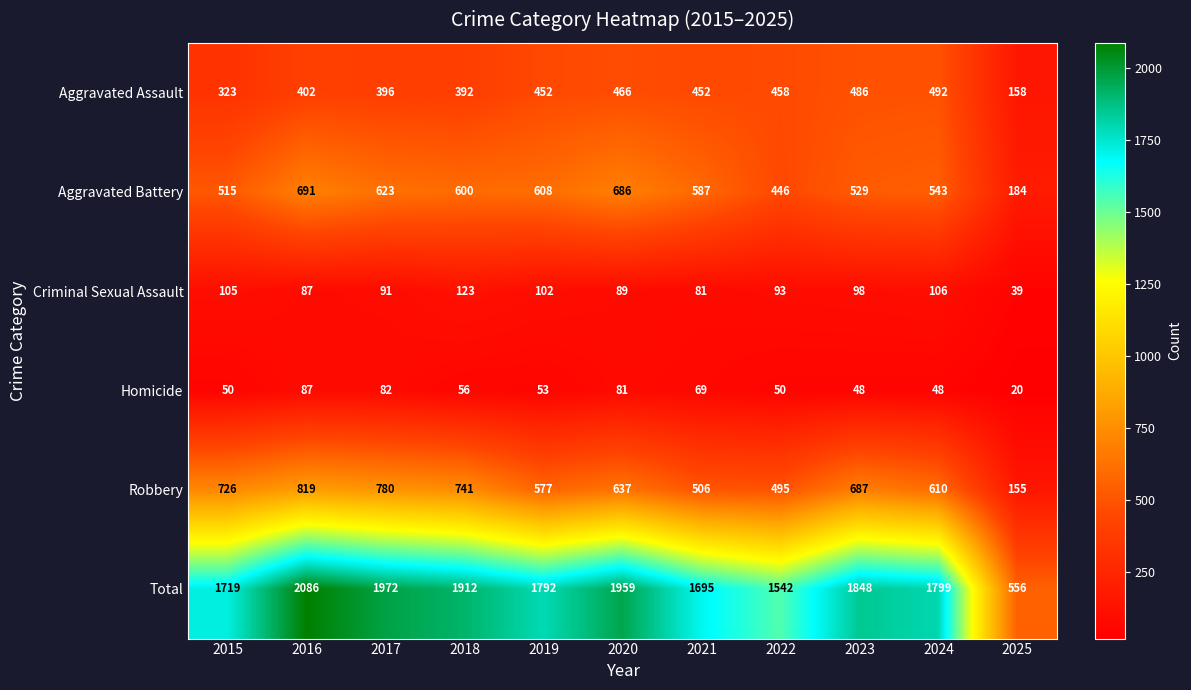

What is the difference between the second highest and second lowest values in the Criminal Sexual Assault series?

25